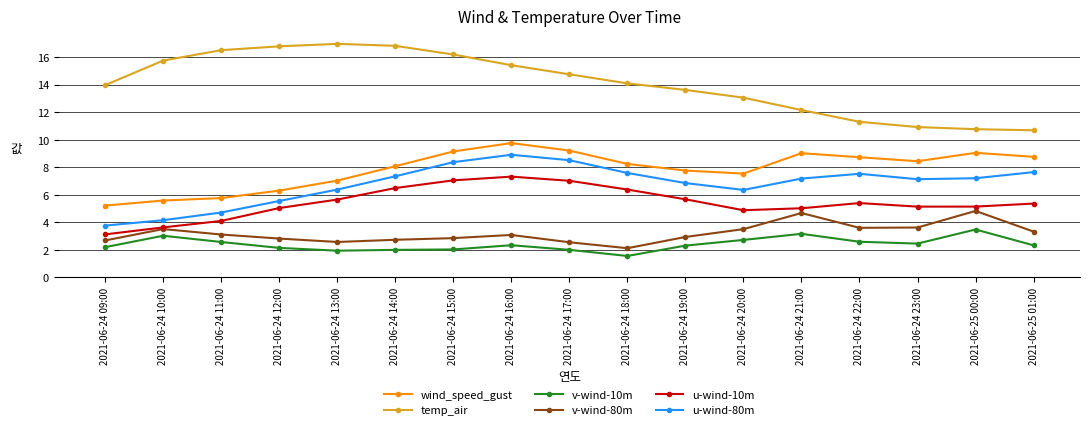

How many distinct data groups are displayed?

6